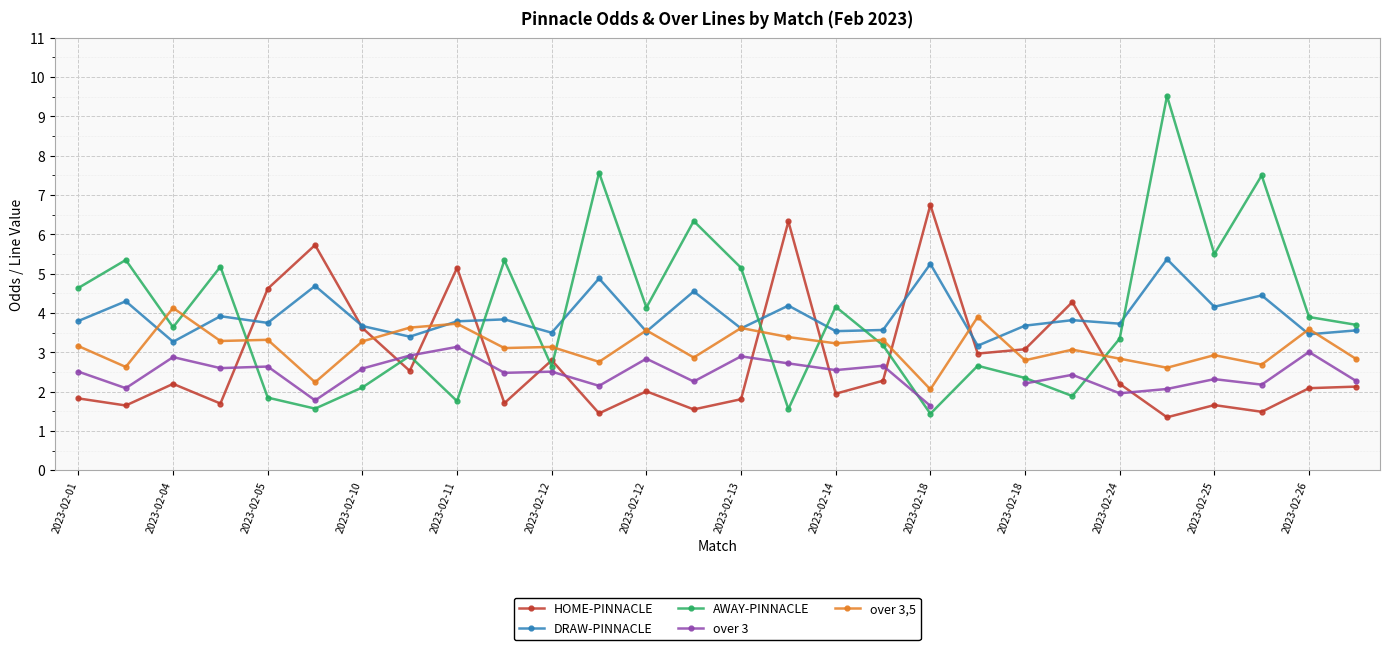

True or false: DRAW-PINNACLE and over 3 intersect in this chart.

False